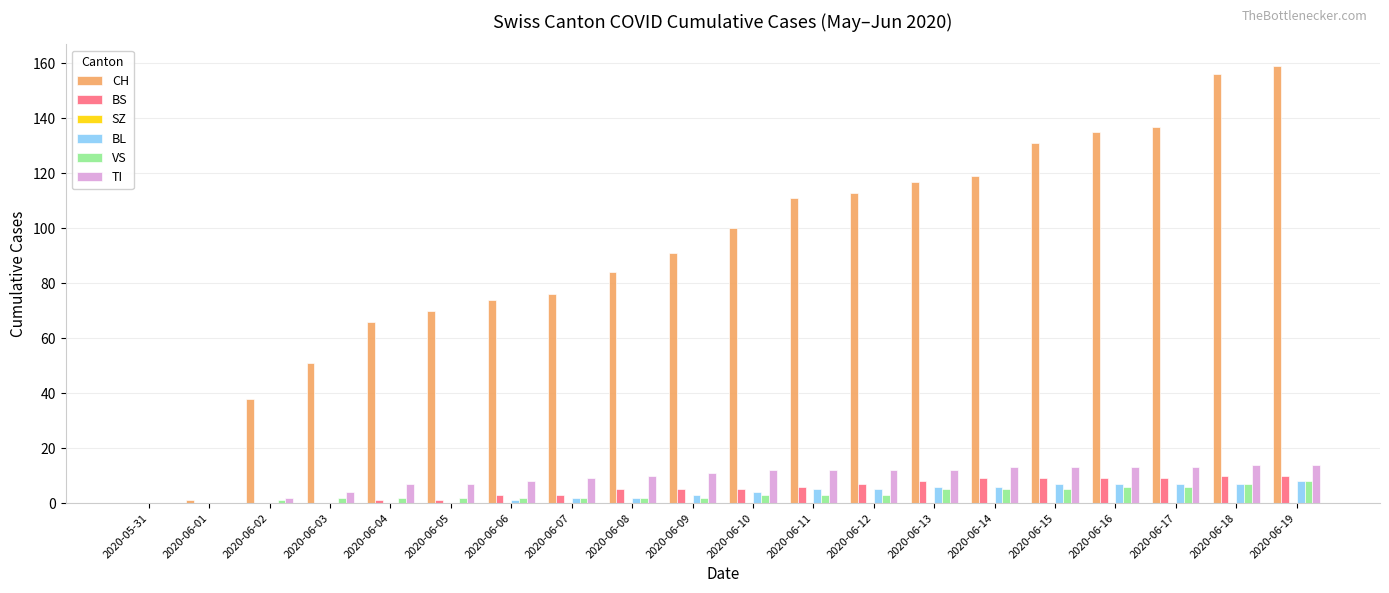

What is the maximum value for CH?

159